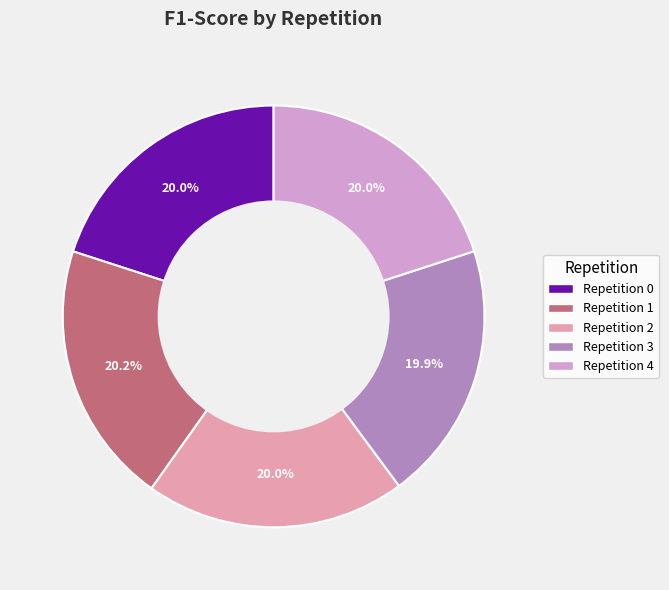

Is Repetition 2 the majority of the pie?

No